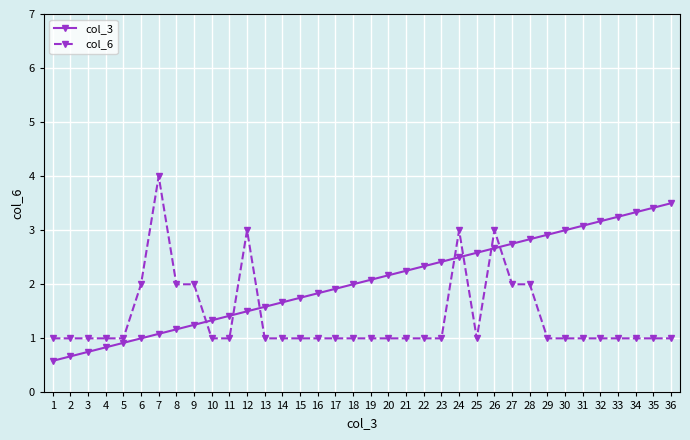

True or false: col_6 has more than 0 interior local peaks.

True